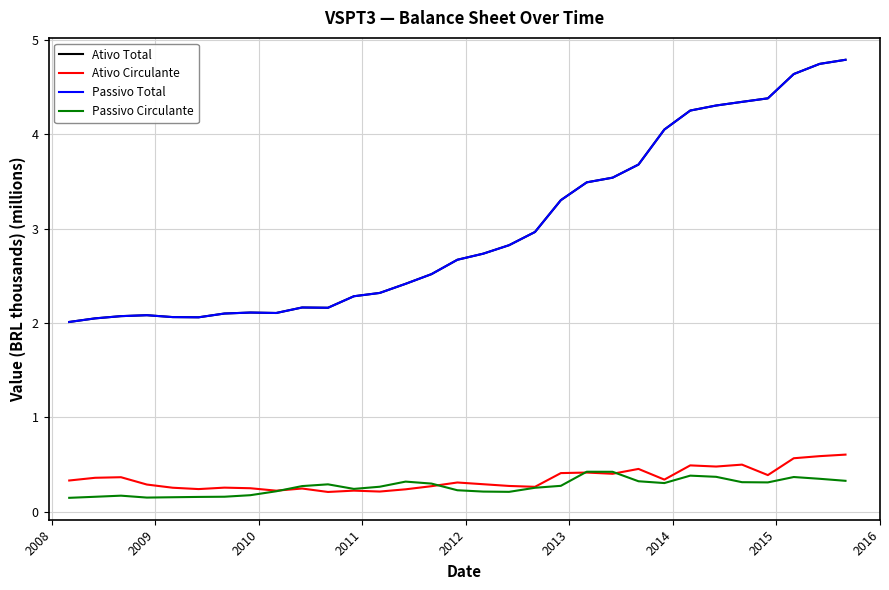

Which series has the widest spread of values?

Ativo Total